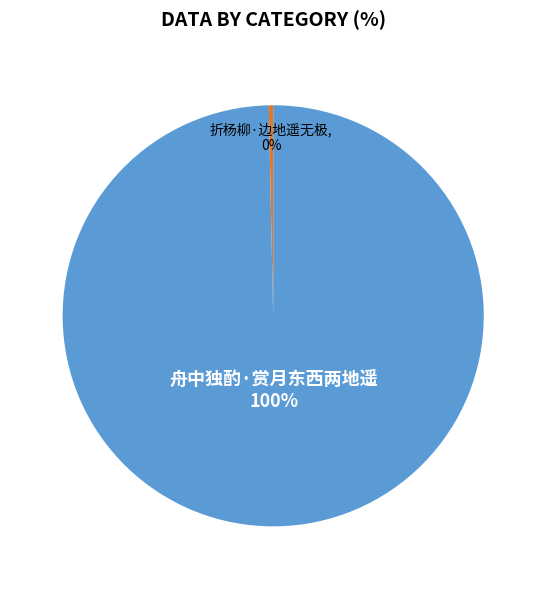

Is there a majority slice in this chart?

Yes